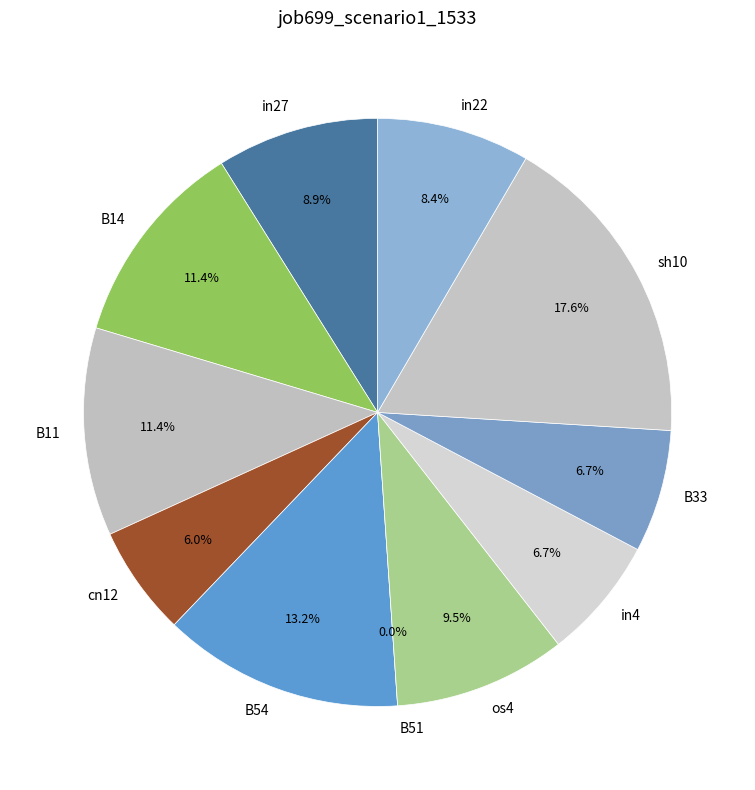

Rank the categories by value from lowest to highest.

B51, cn12, in4, B33, in22, in27, os4, B14, B11, B54, sh10